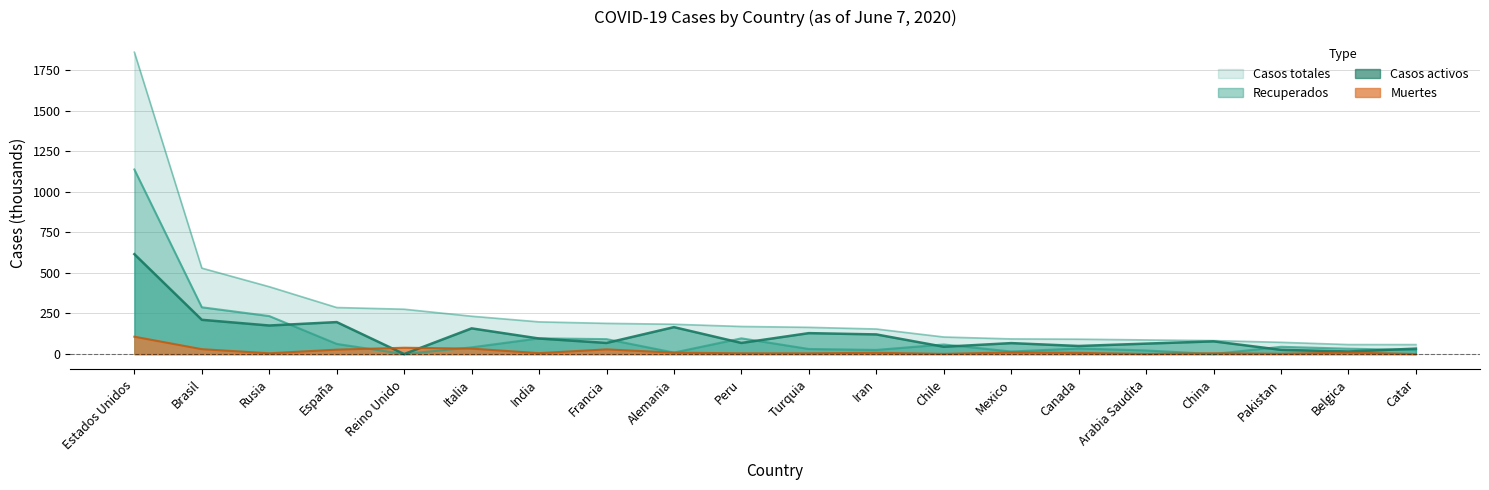

What is the total value across all series at Alemania?

367.5